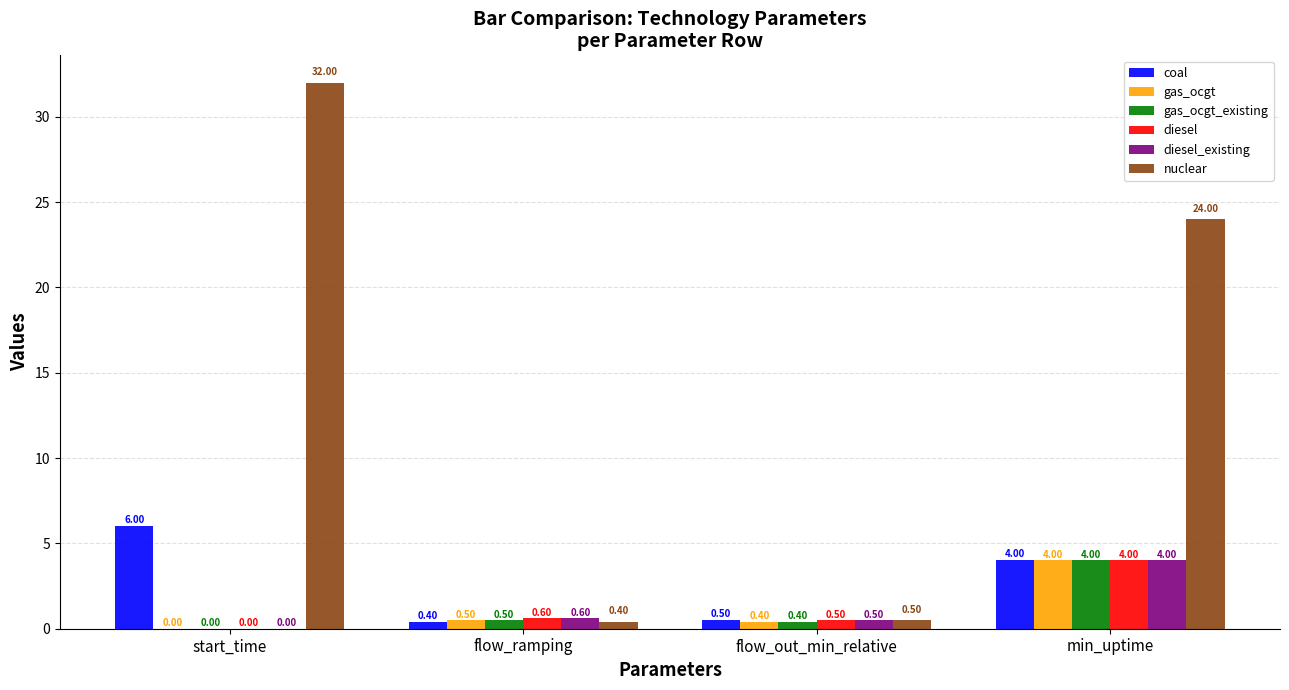

What is the average value of the coal series?

2.7